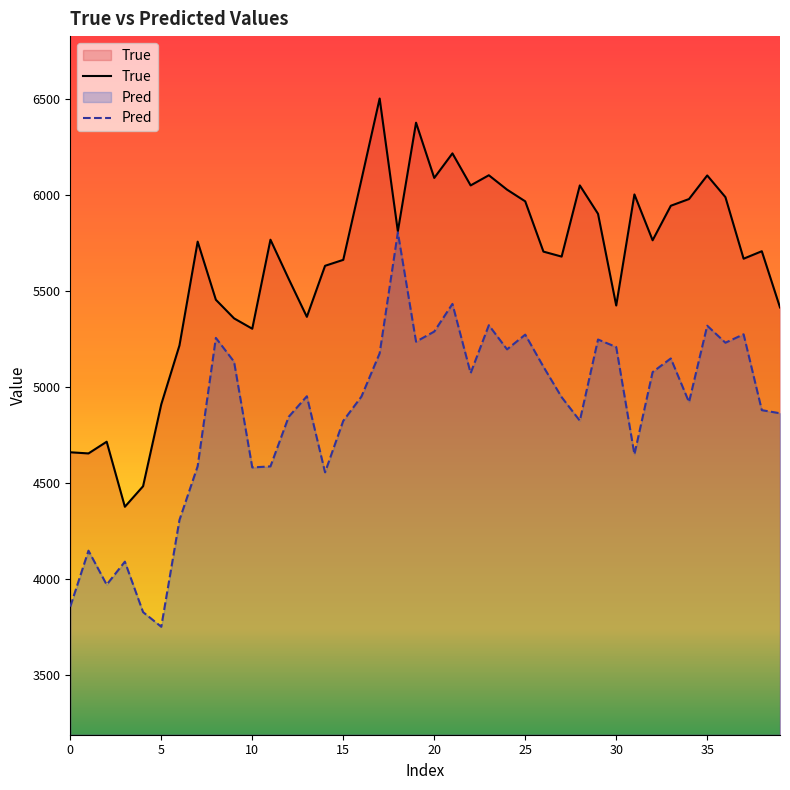

The Pred series shows 2308.8 at 5. True or false?

False